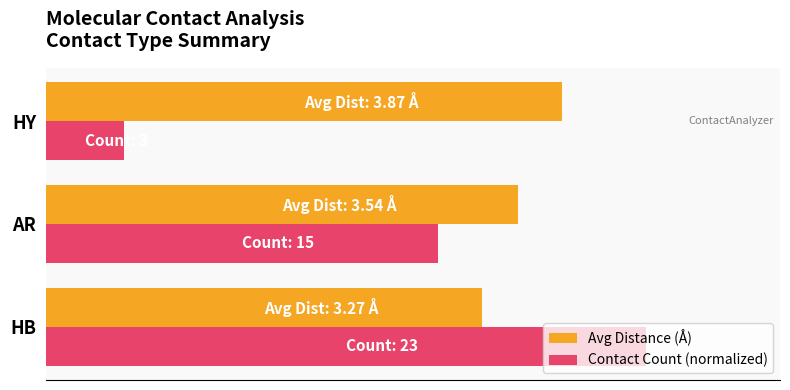

What are all the series names shown in the legend?

Avg Distance (Å), Contact Count (normalized)